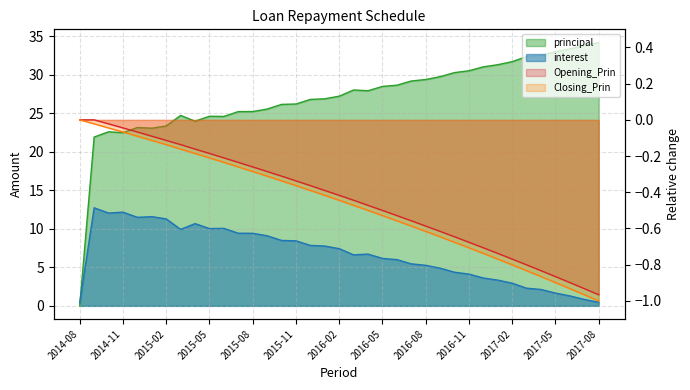

What is the average value of the interest series?

6.7